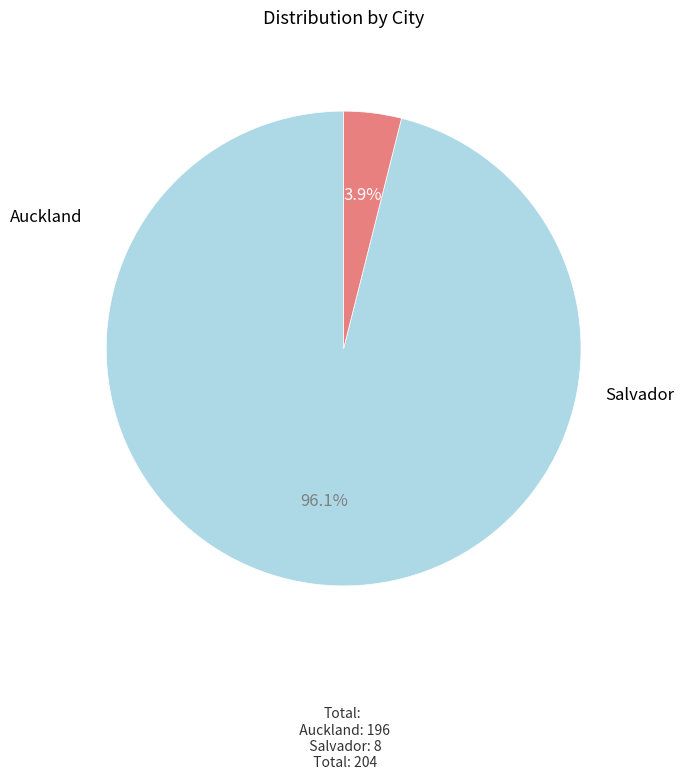

Count the number of slices in the pie.

2